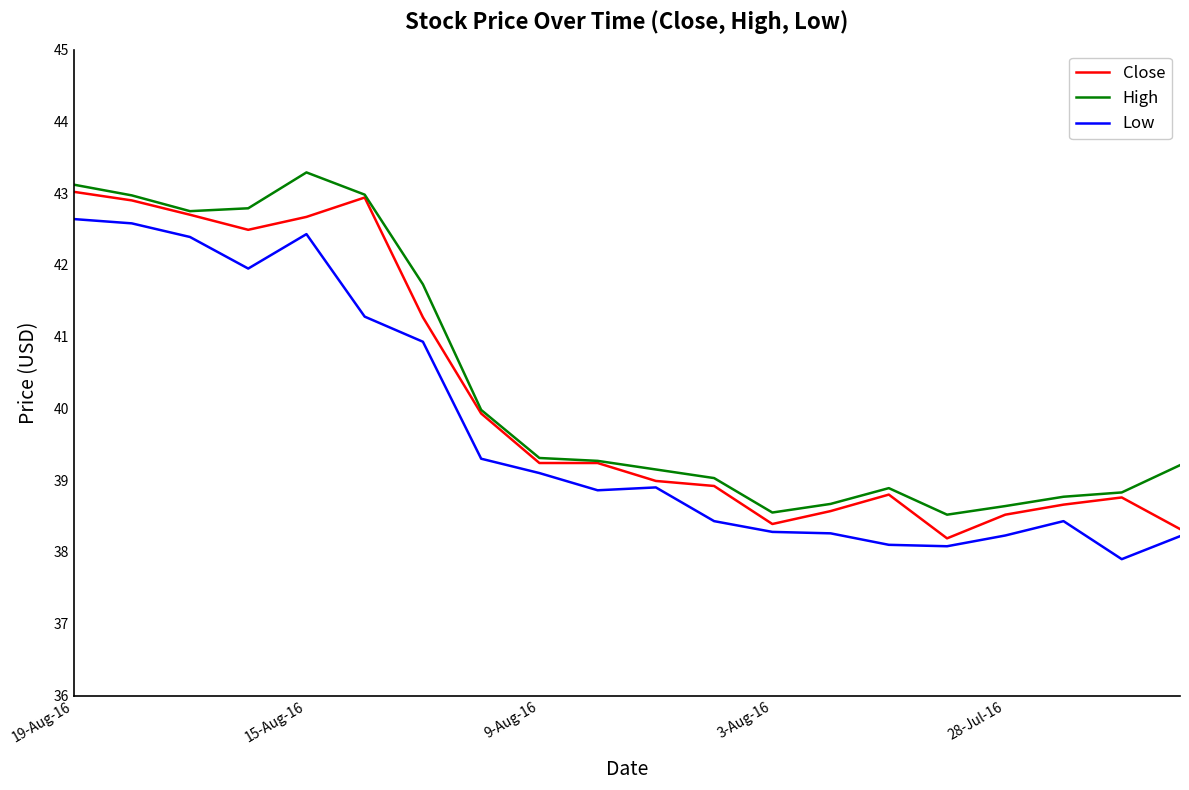

What is the highest value of the High series?

43.3